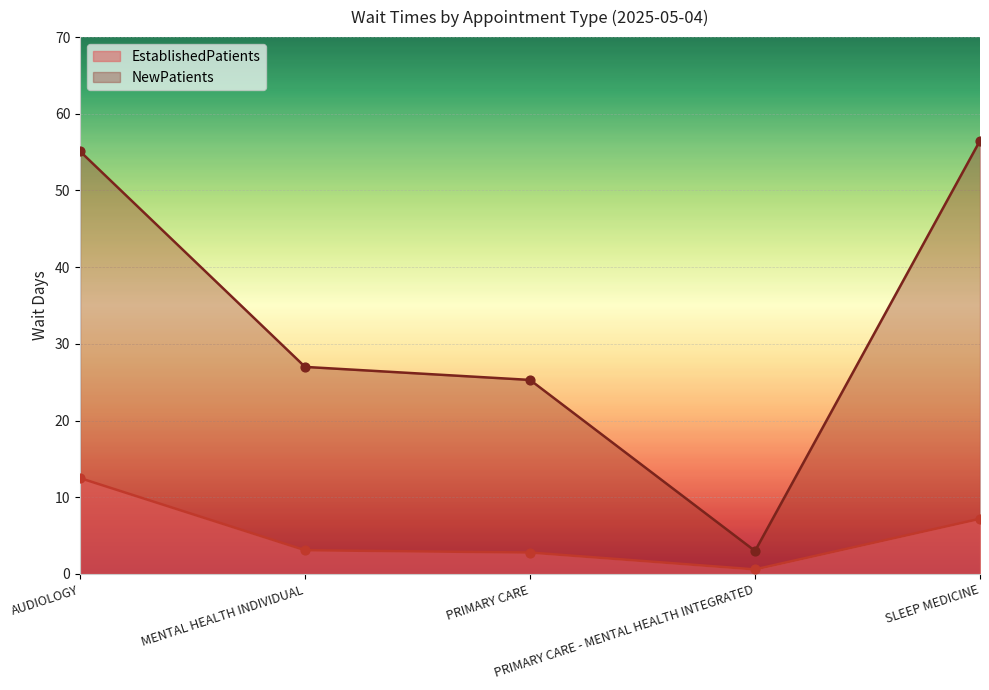

Which series reaches the maximum Y coordinate?

NewPatients